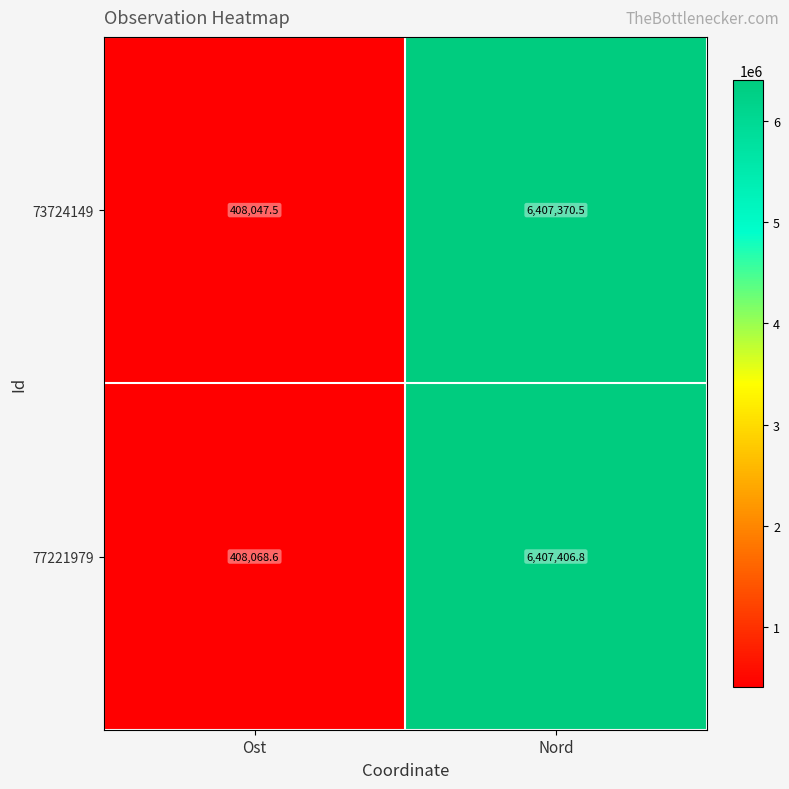

What is the smallest value displayed?

408047.5